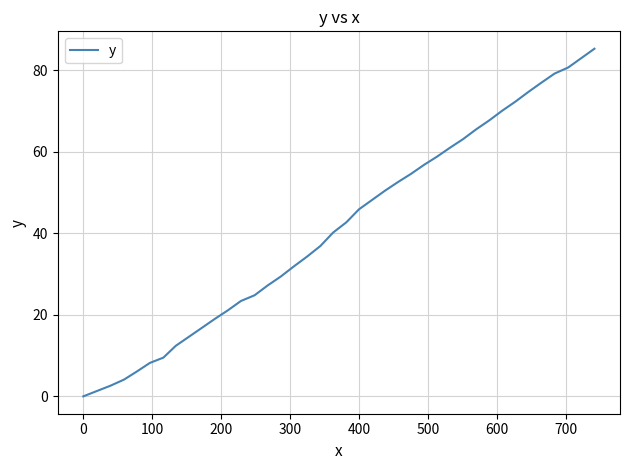

What is the greatest value displayed?

85.3